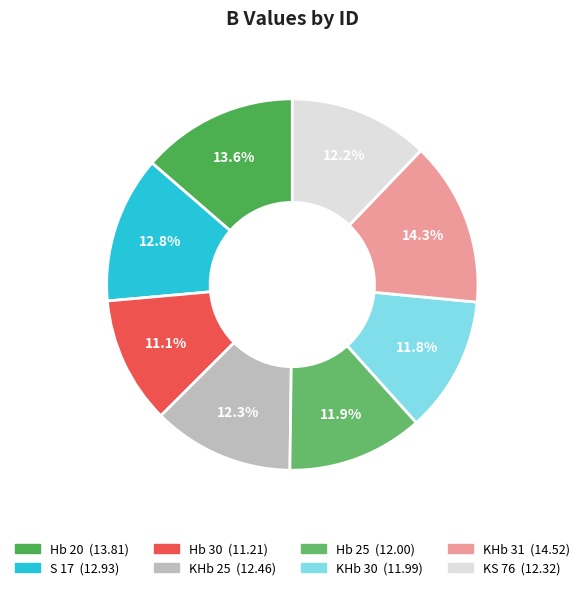

How many slices are in this pie chart?

8